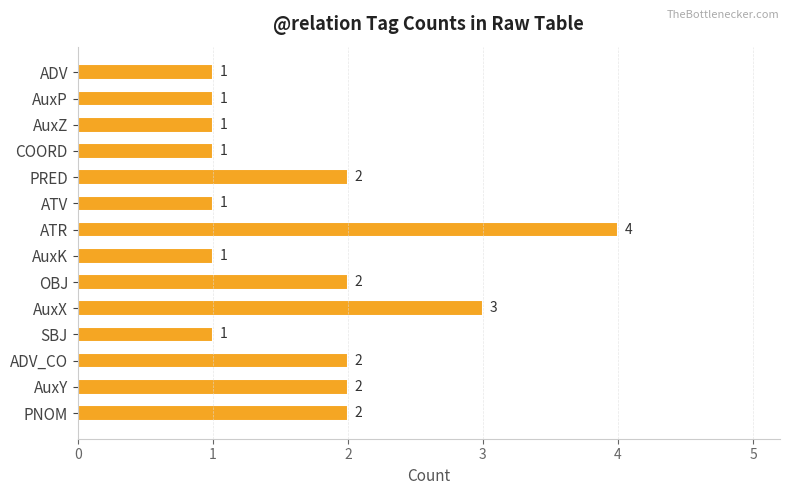

What is the difference between the second highest and minimum values?

2